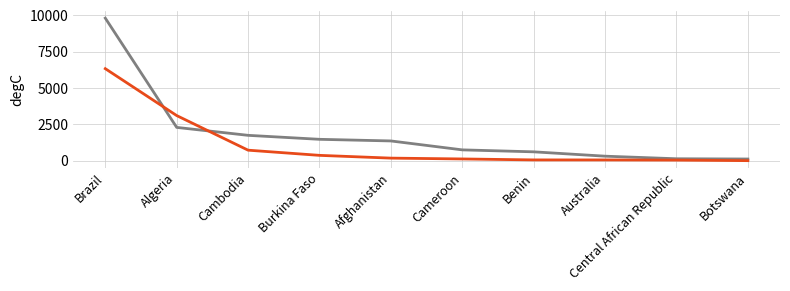

What is the total value across all series at Brazil?

16143.8